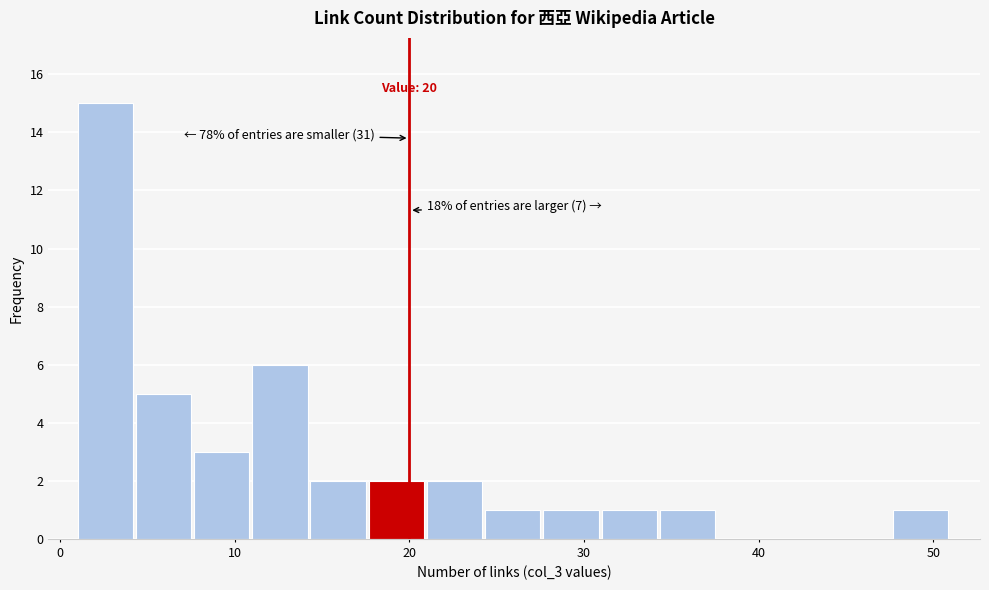

Around what value on the x-axis is the tallest bar? Give the approximate position of its centre, as read against the axis.

3